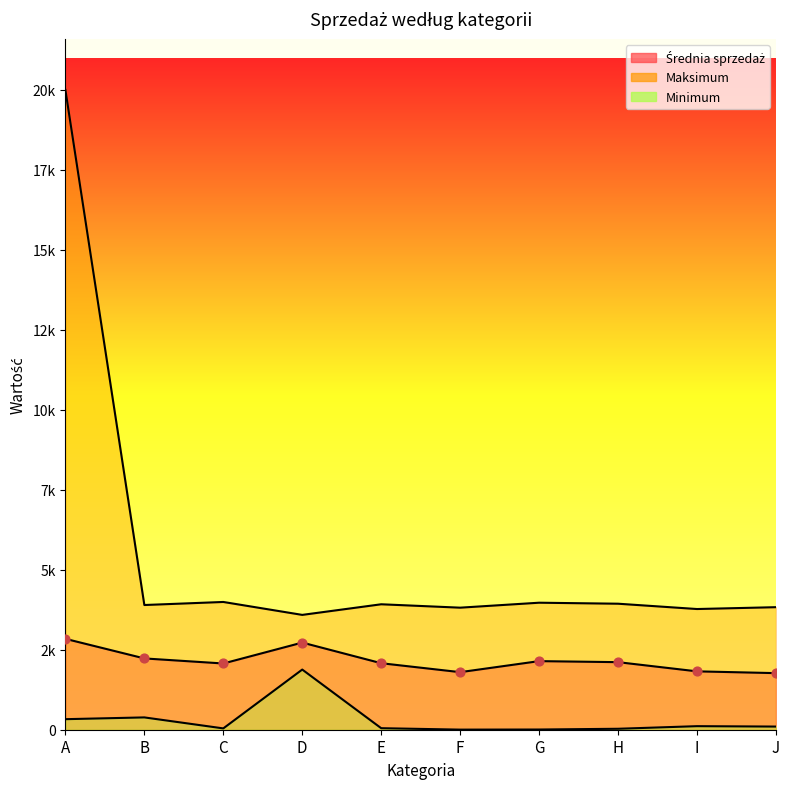

Which series reaches the maximum Y coordinate?

Maksimum